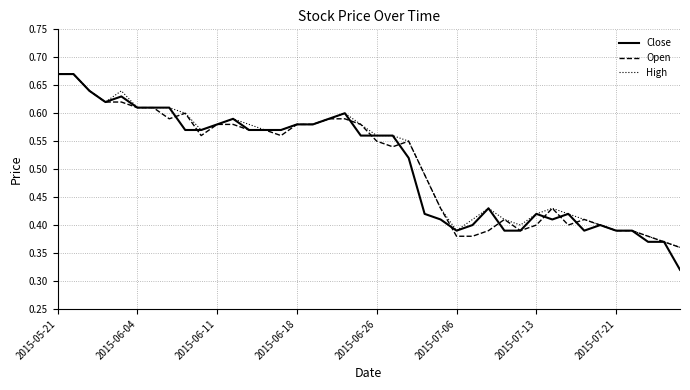

Which series has the widest spread of values?

Close